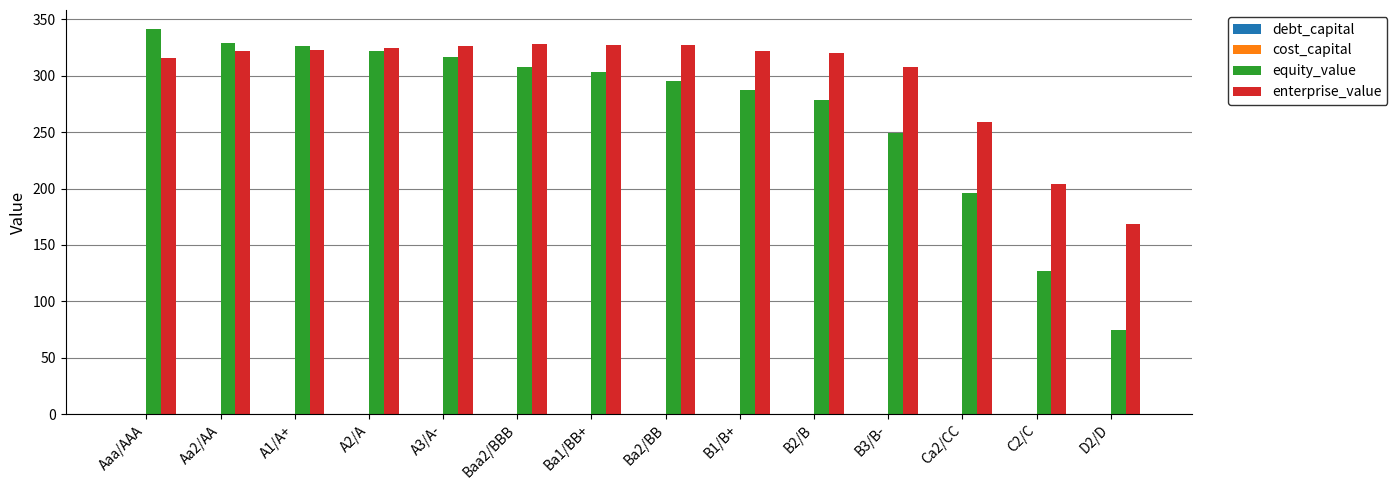

Which series has the largest total across all categories?

enterprise_value